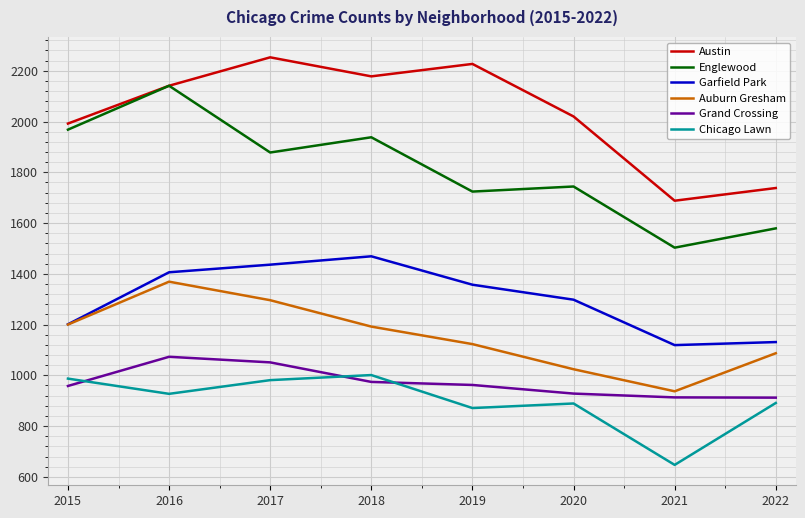

At 2019, list the series in order from smallest to largest.

Chicago Lawn, Grand Crossing, Auburn Gresham, Garfield Park, Englewood, Austin